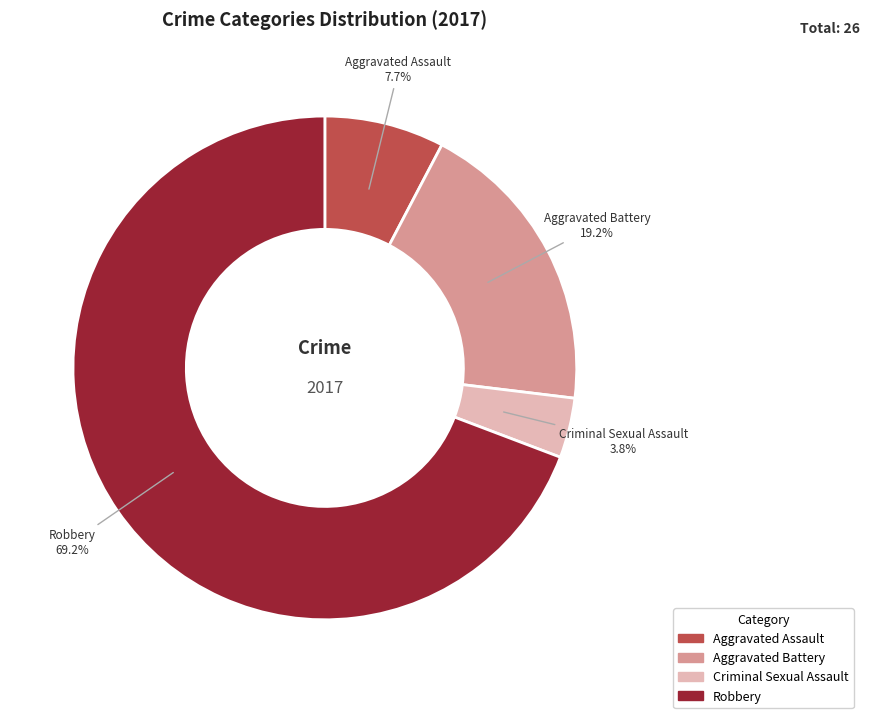

To the nearest percent, what is the difference between the largest and smallest slice percentages?

65%